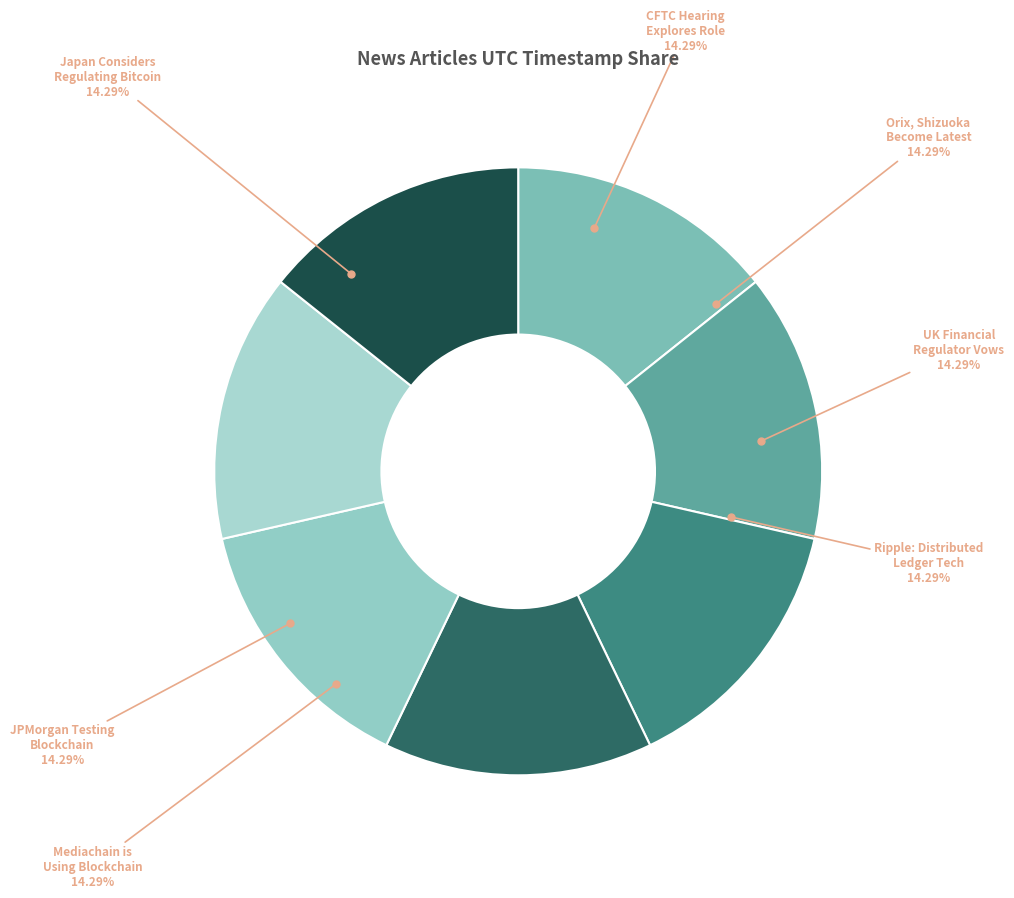

Do CFTC Hearing Explores Role and JPMorgan Testing Blockchain together represent more than half of the pie?

No